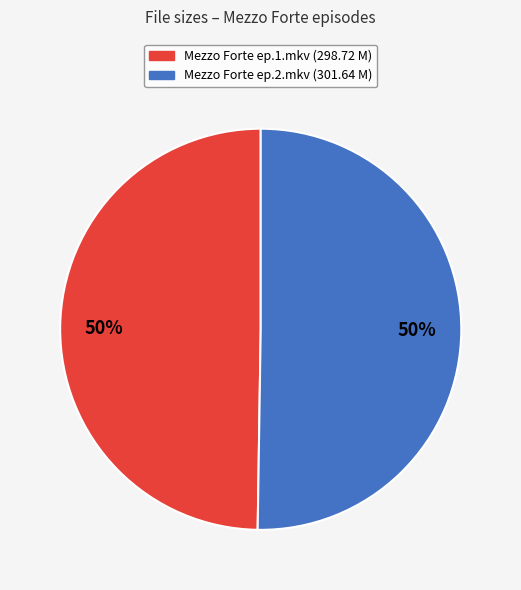

Is it true that Mezzo Forte ep.1.mkv is 60% of the pie?

False